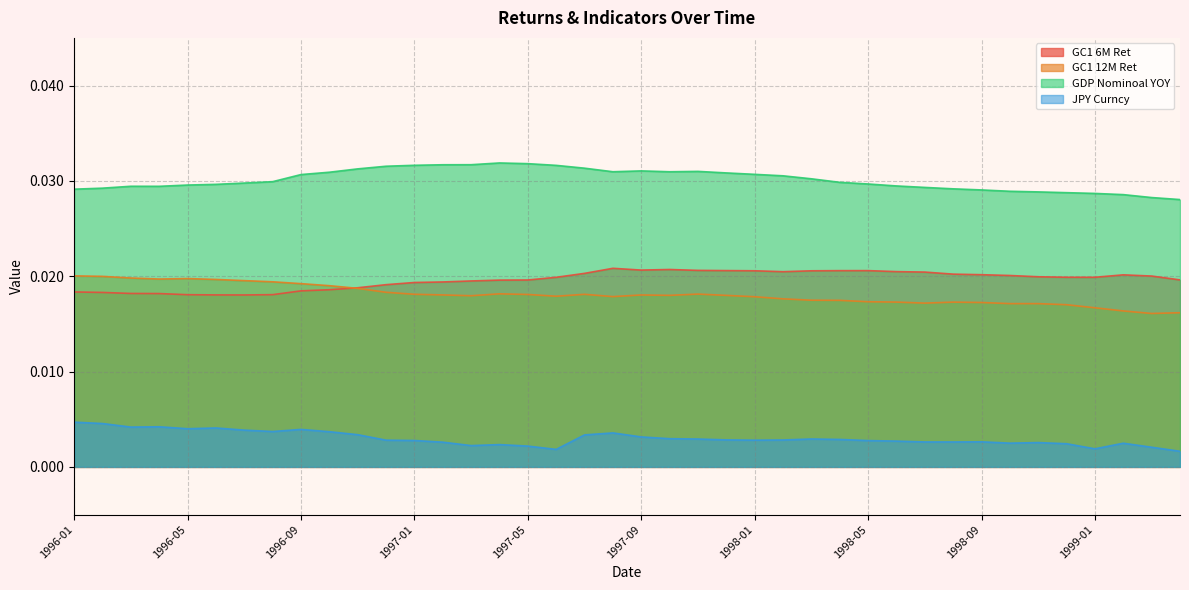

Count the GC1_6M_Ret values in the range 0 to 1.

40